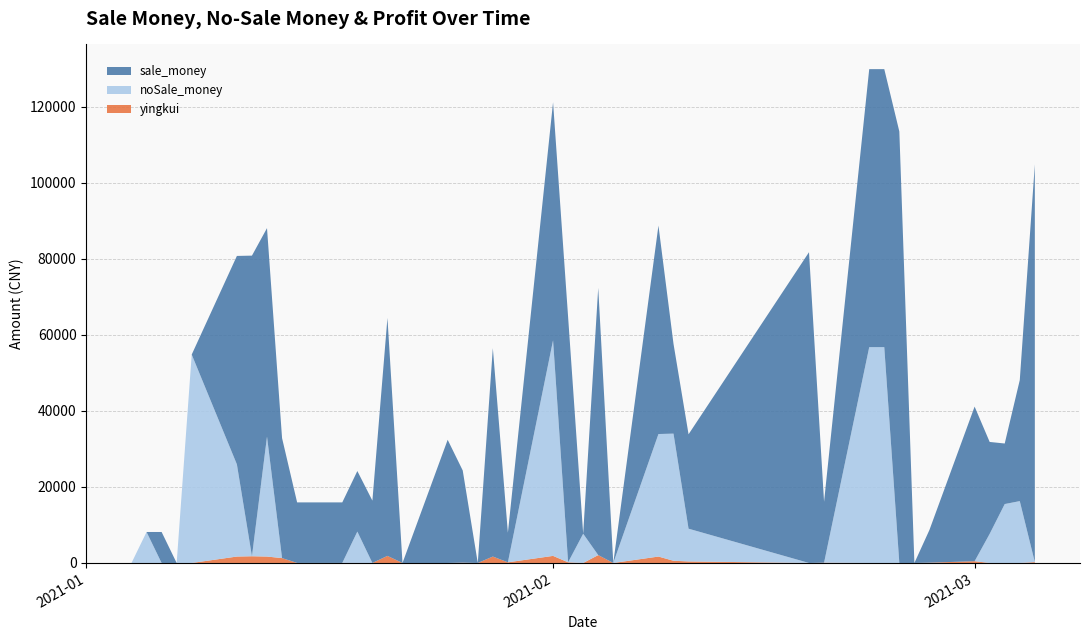

Reading right to left, transcribe all the data shown in this chart.

sale_money: 104550	31818	15915	24159	40647	8610	0	113435	73086	73086	16014	81696	24813	23602	54792	0	70251	0	64467	62562	7770	54792	0	24238	32383	0	62562	16389	15915	15915	15915	31547	54792	79030	54792	0	0	8145	0	0
noSale_money: 0	16265	15491	7659	0	0	0	0	56738	56738	0	0	8610	33423	32212	0	0	7689	0	56697	0	0	0	0	0	0	0	0	8244	0	0	0	31547	0	24238	54792	0	0	8145	0
yingkui: 223	-40	-2	-89	463	76	0	-1253	-261	-261	76	-185	404	582	1688	0	2071	0	178	1863	175	1688	0	80	-85	0	1863	-264	10	10	10	1280	1688	1768	1688	0	0	-165	0	0